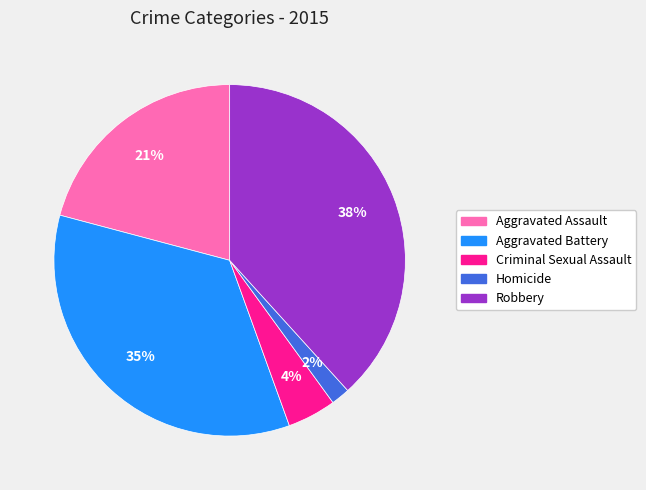

True or false: Criminal Sexual Assault accounts for 13% of the total.

False